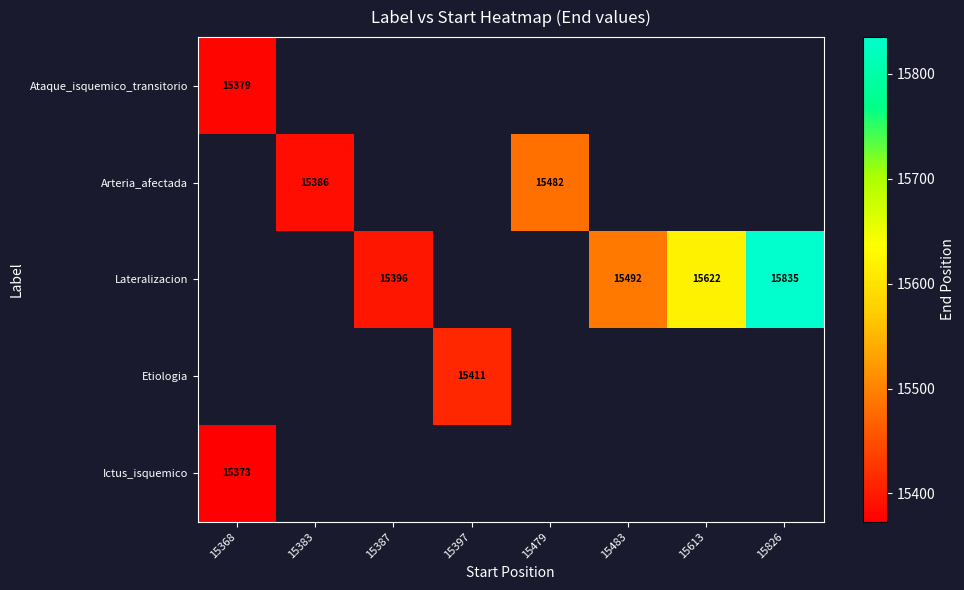

The value of Etiologia at 15397 is 15411. True or false?

True